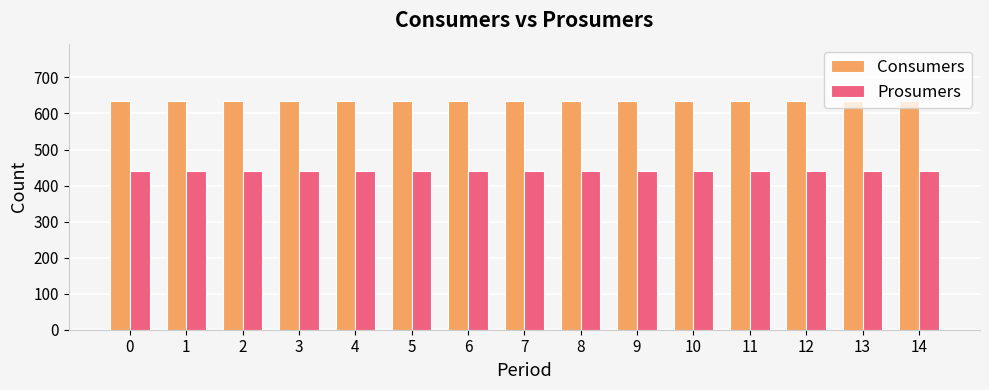

Is it true that Prosumers equals 247 at 10?

False